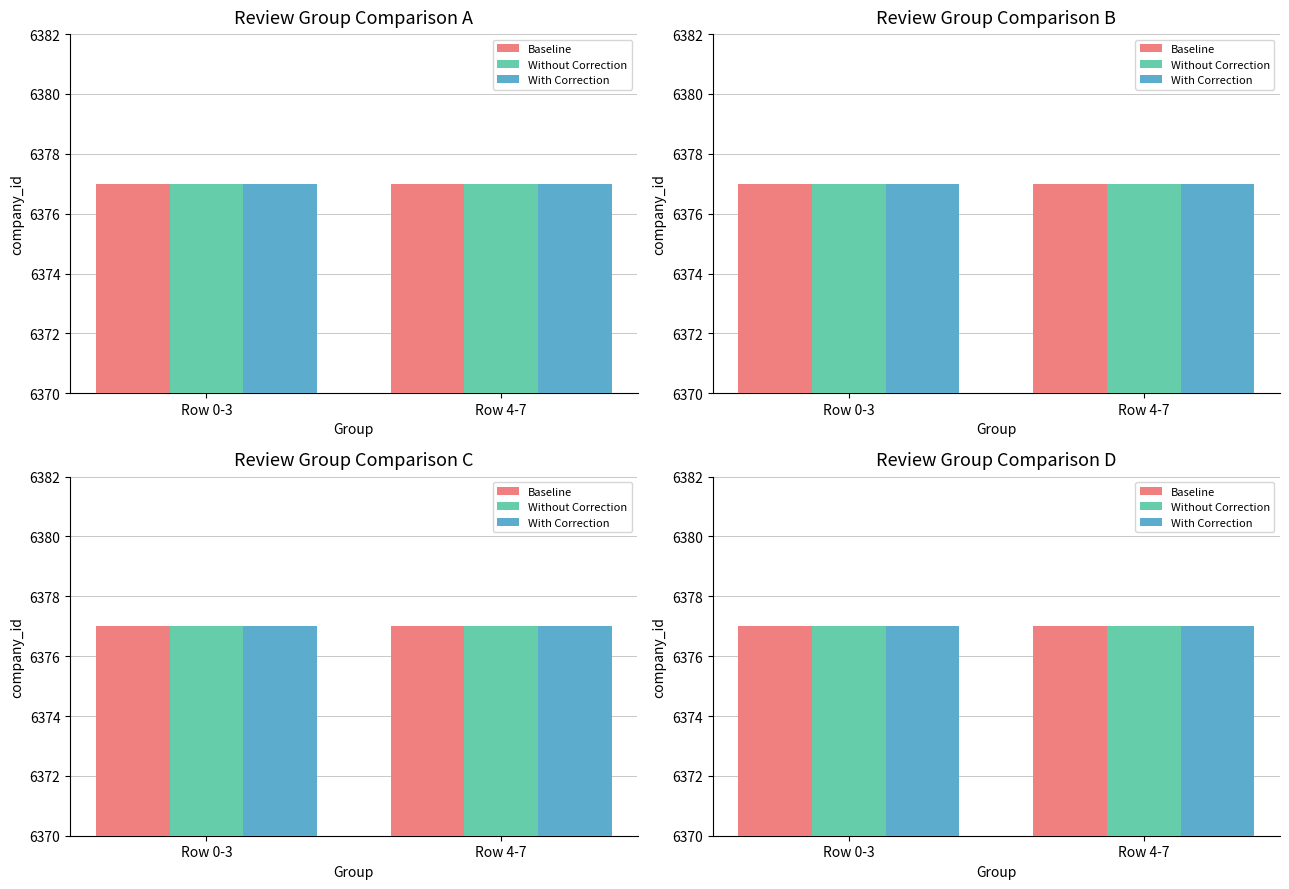

The value of Company ID at Review 5 is 6377. True or false?

True